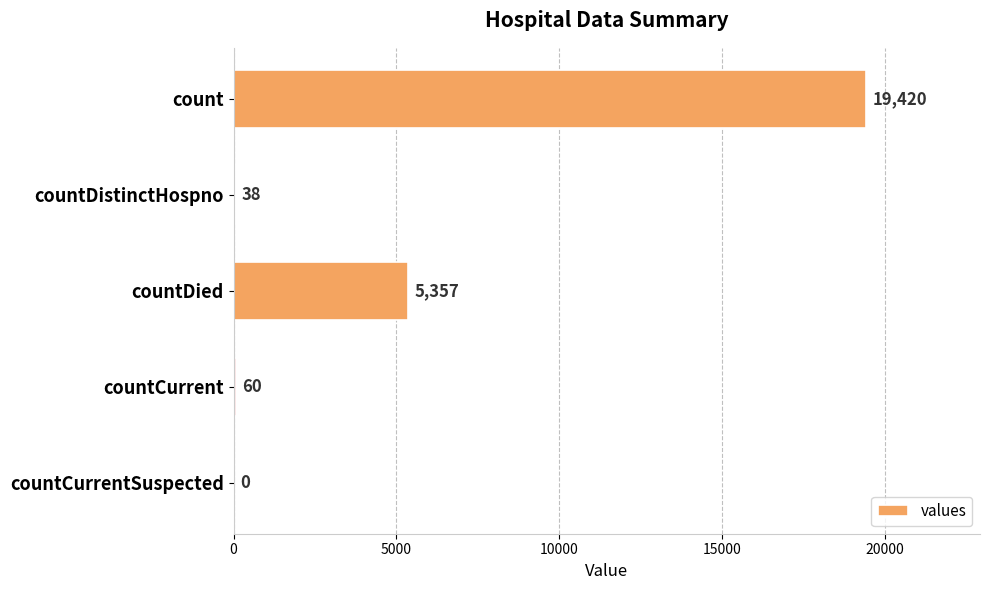

Are the bars horizontal?

Yes